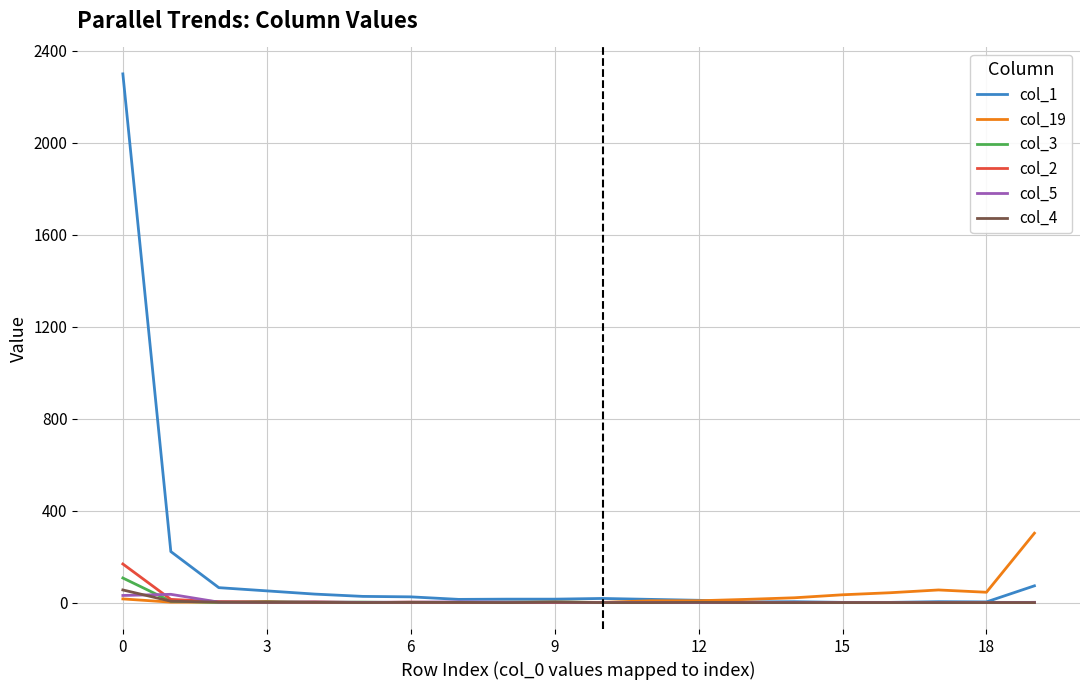

Which series has the largest total across all categories?

col_1